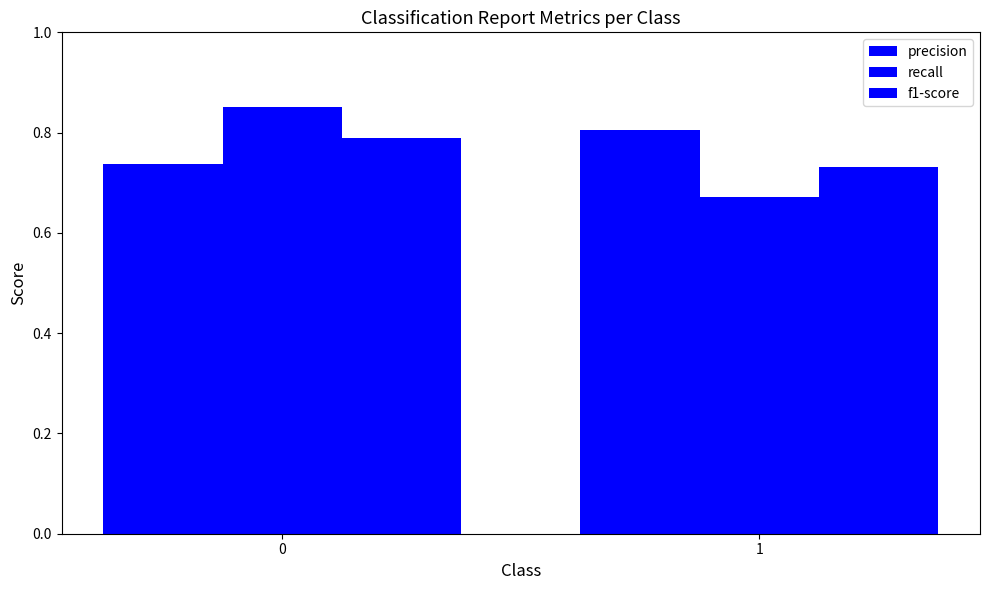

Is the value of precision at 1 greater than the value of recall at 0?

No